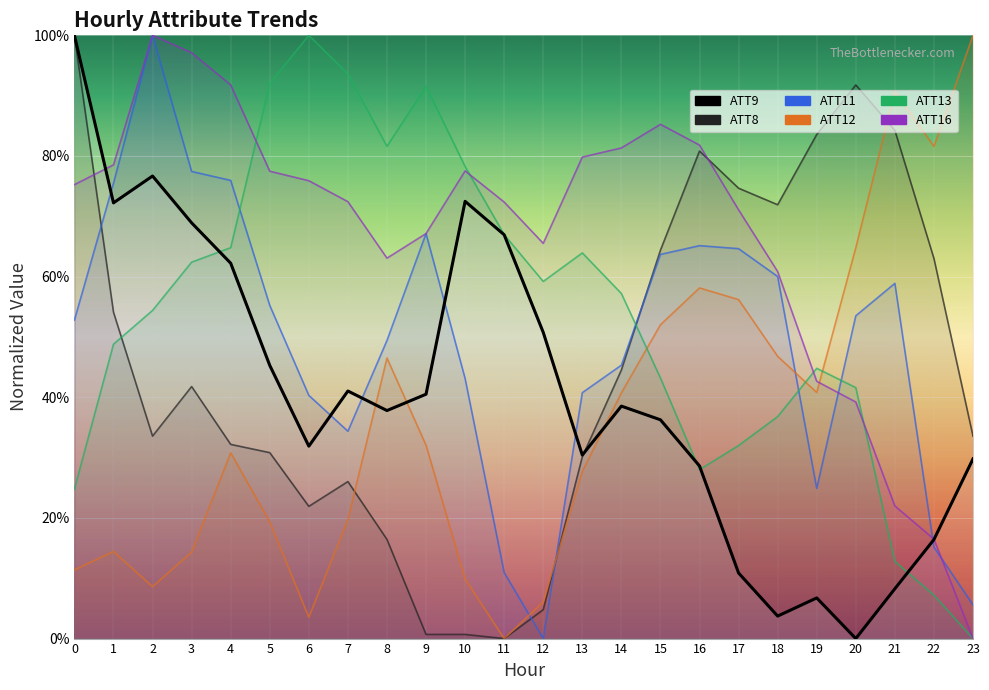

Is the value of ATT16 at 14 greater than the value of ATT8 at 12?

Yes